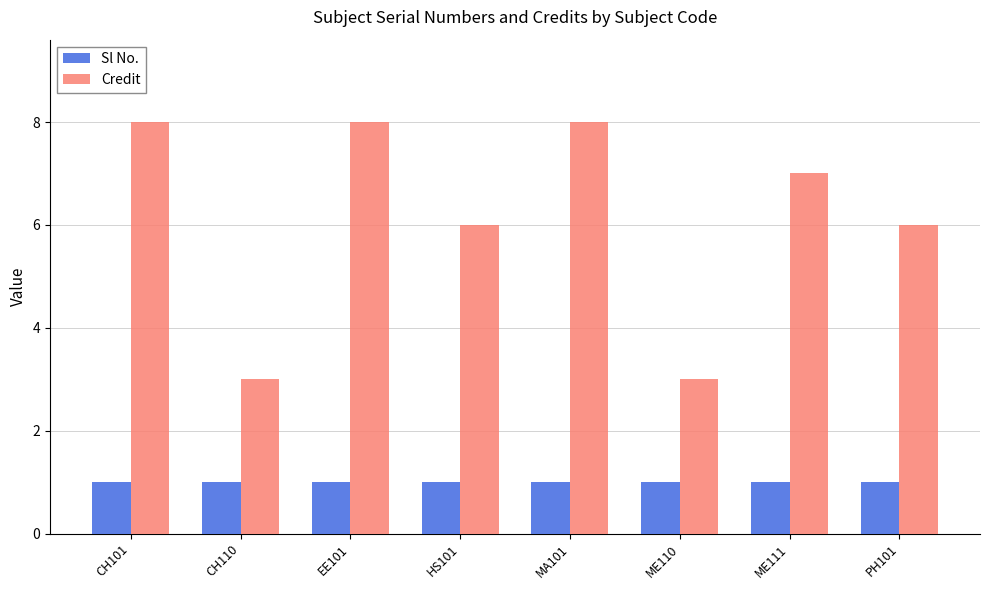

How many bars are there in each group?

2